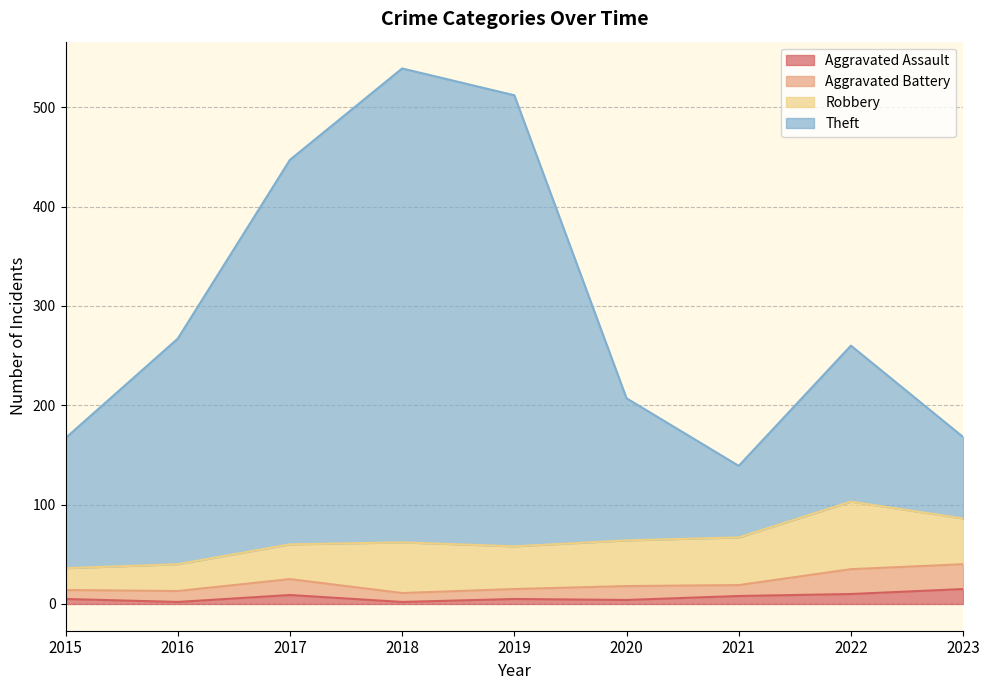

Read the Aggravated Assault value at 2018.

2